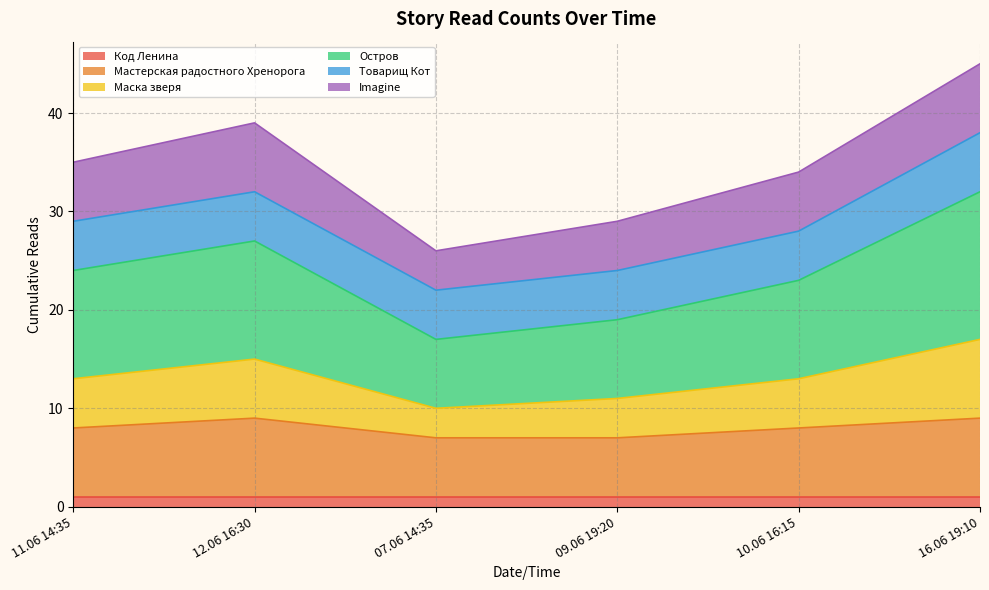

At which category is the sum across all series the highest?

16.06 19:10